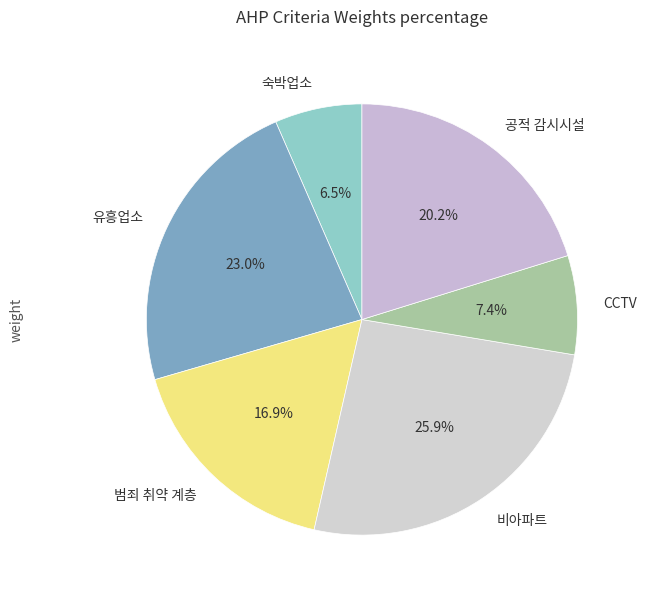

Combined, what portion of the pie is 숙박업소 and 유흥업소?

29.5%